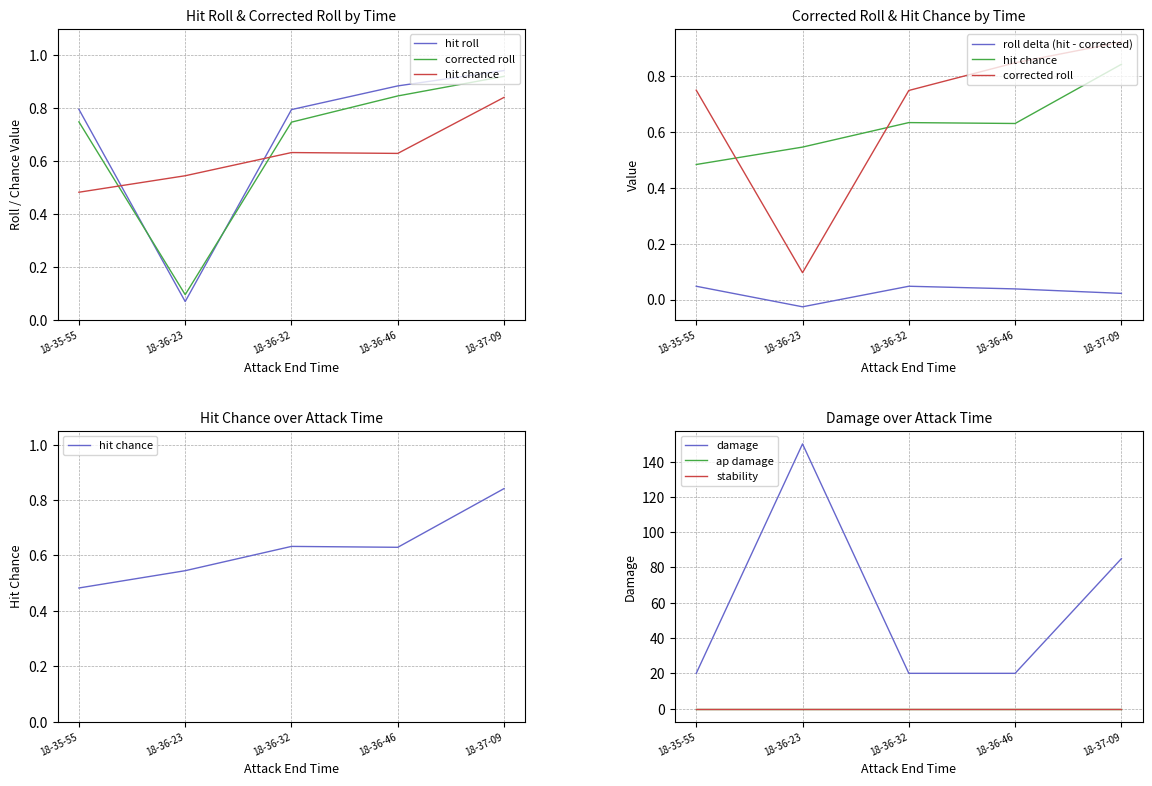

Reading left to right, list all the values displayed in this chart.

hit_roll: 0.8	0.1	0.8	0.9	0.9
corrected_roll: 0.7	0.1	0.7	0.8	0.9
hit_chance: 0.5	0.5	0.6	0.6	0.8
damage: 20.0	150.0	20.0	20.0	85.0